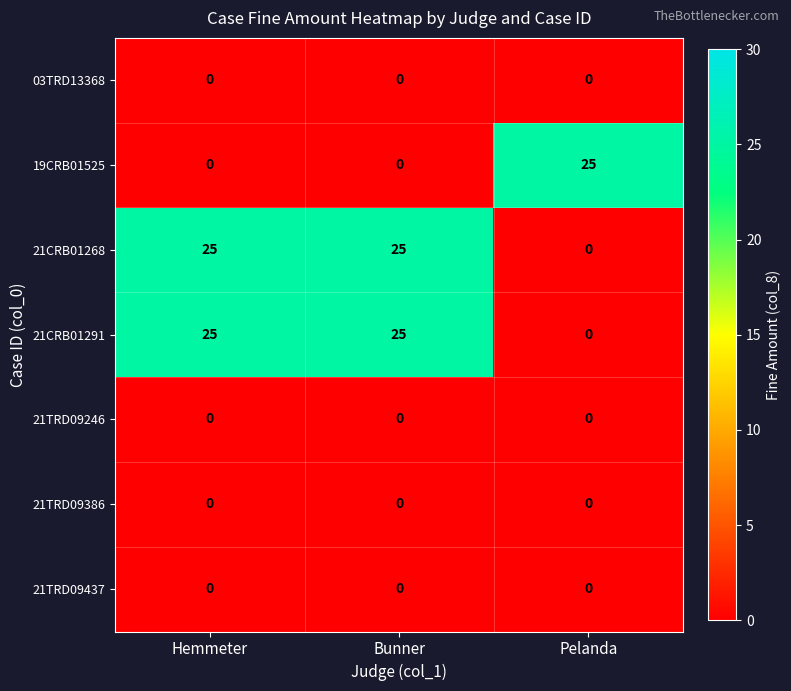

What is the total value across all series at Hemmeter?

50